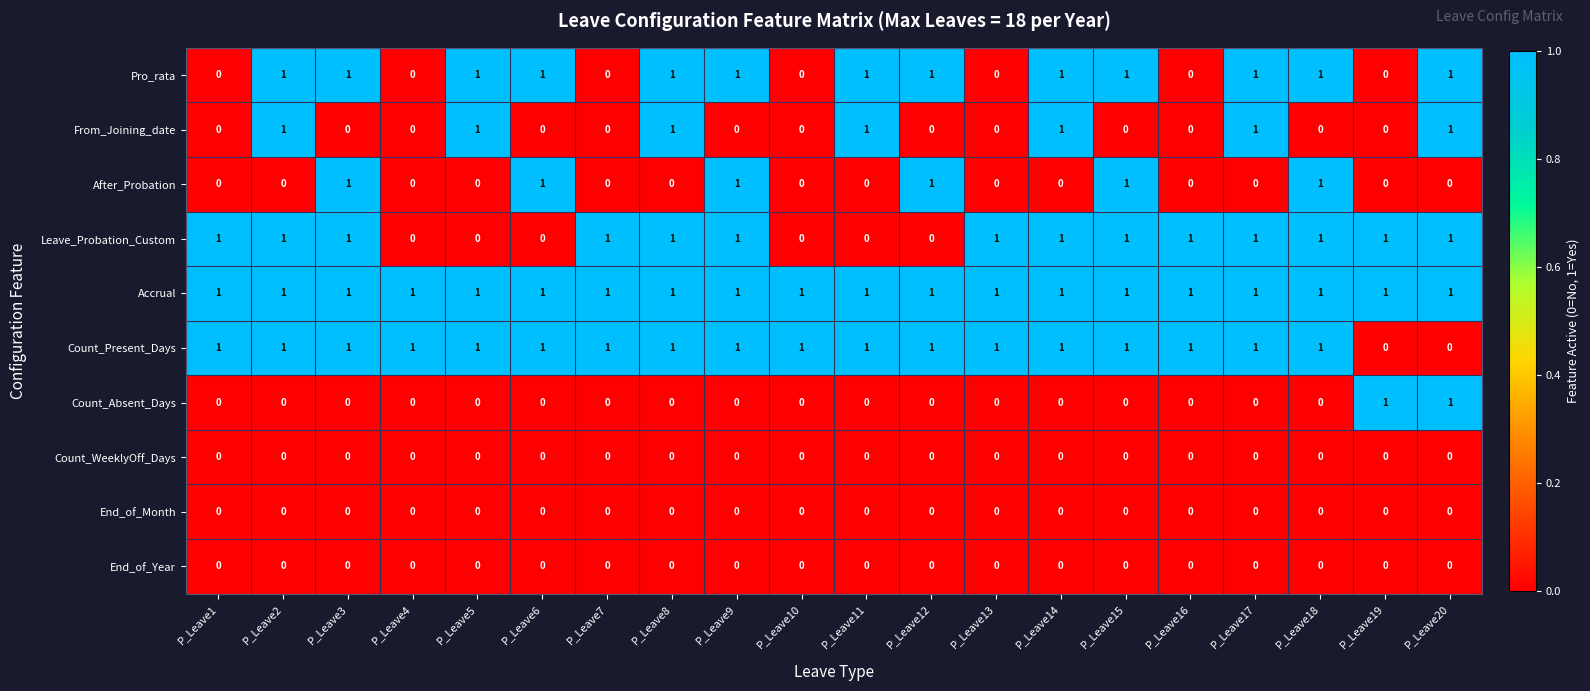

What is the spread (max minus min) of values at P_Leave12?

1